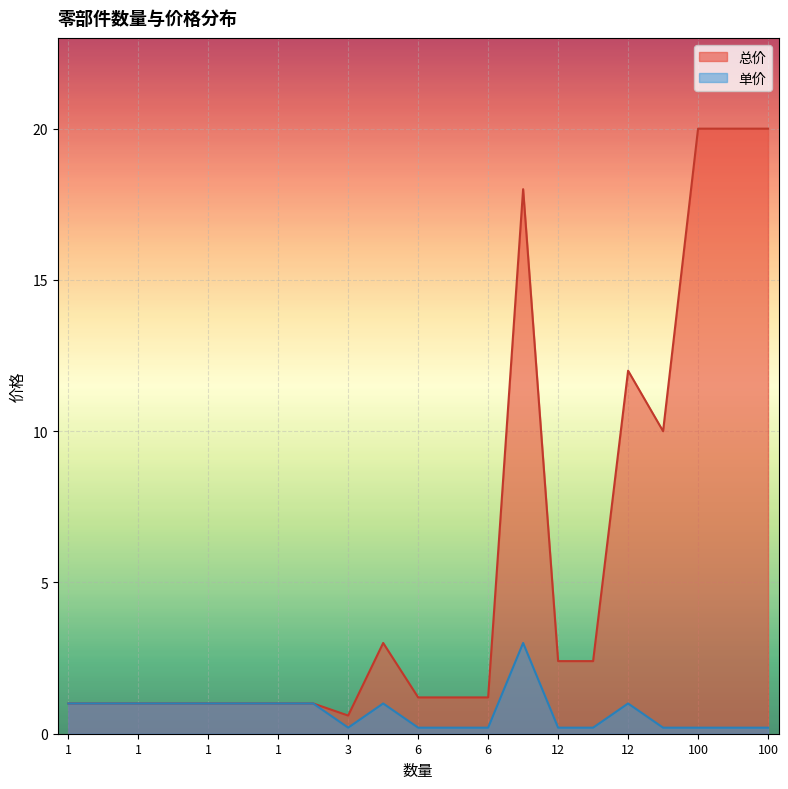

How many lines are shown in the chart?

2